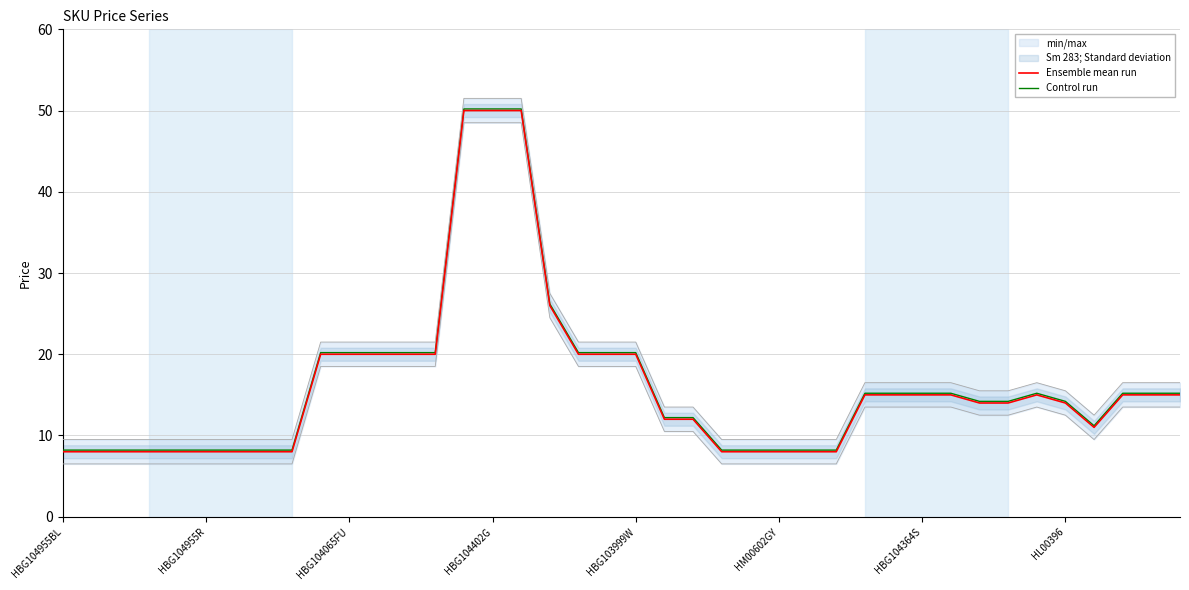

Between HBG103999W and 27, which series saw the biggest shift?

Ensemble mean run